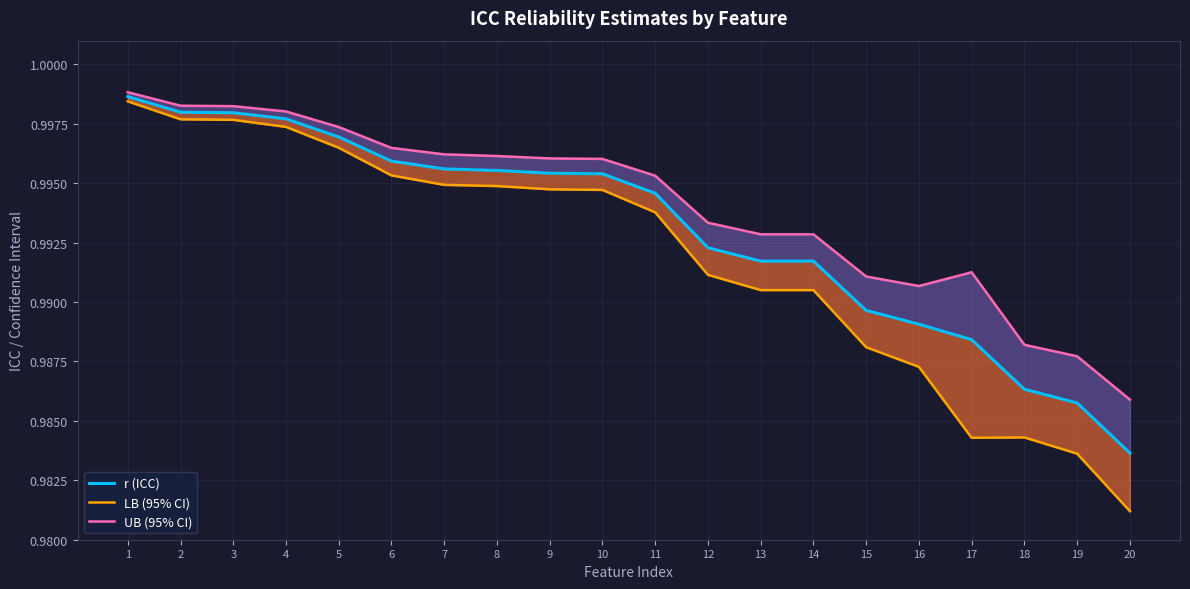

Which category has the highest value in the UB (95% CI) series?

1